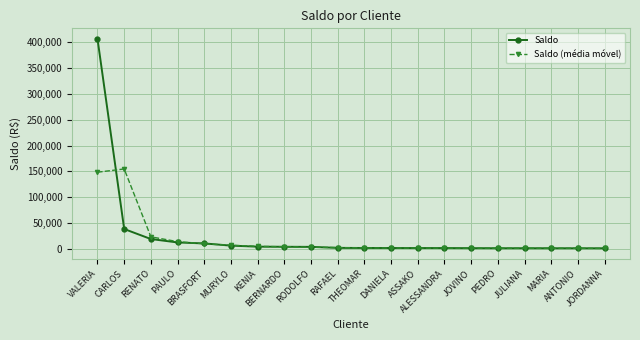

List the series in order of their overall mean, lowest first.

Saldo (média móvel), Saldo